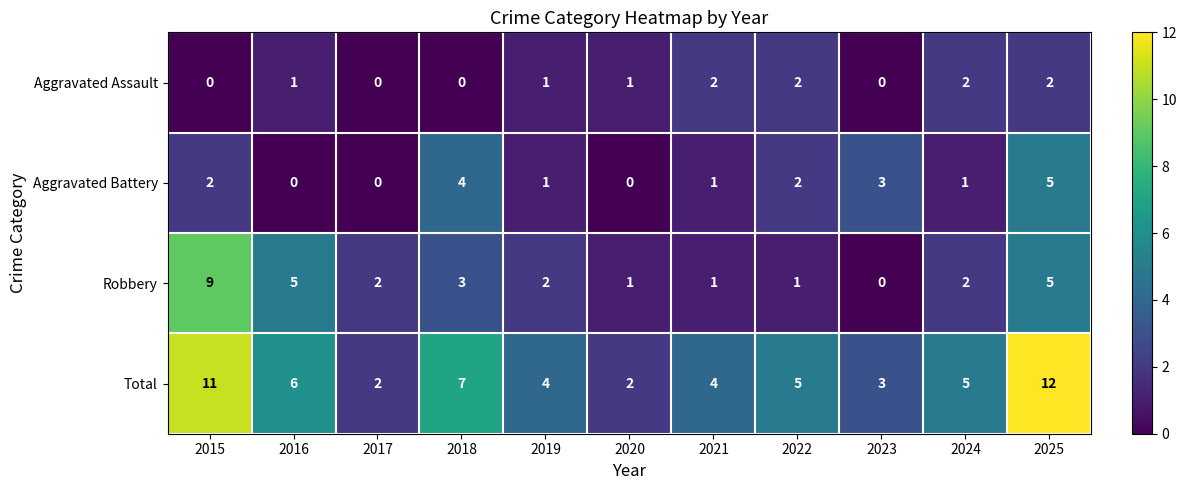

The value of Total at 2016 is 6. True or false?

True